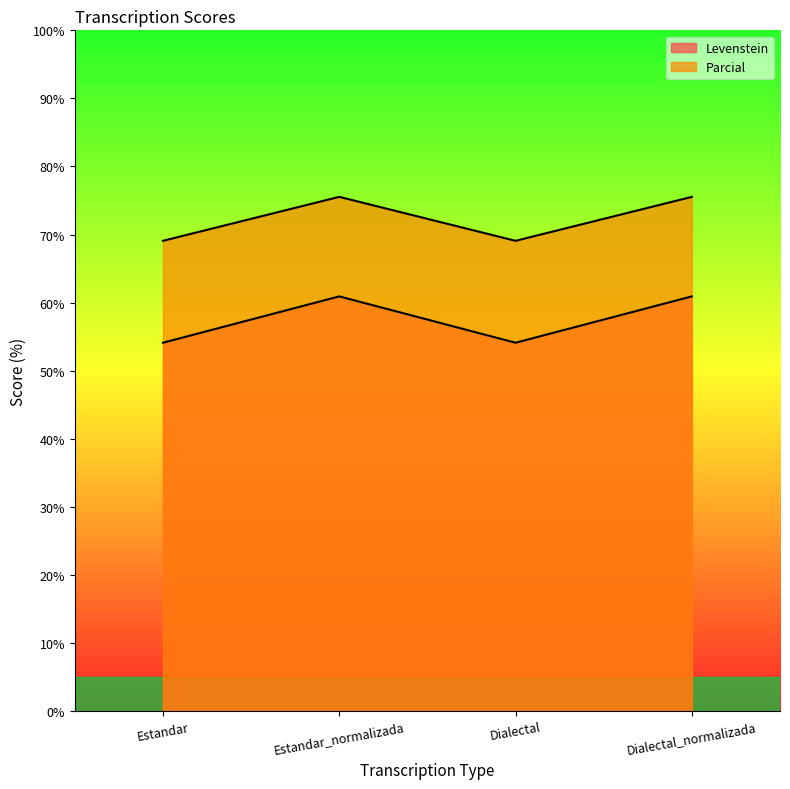

Reading left to right, extract all data points from this chart.

Levenstein: Estandar=54.1	Estandar_normalizada=60.9	Dialectal=54.1	Dialectal_normalizada=60.9
Parcial: Estandar=69.1	Estandar_normalizada=75.5	Dialectal=69.1	Dialectal_normalizada=75.5